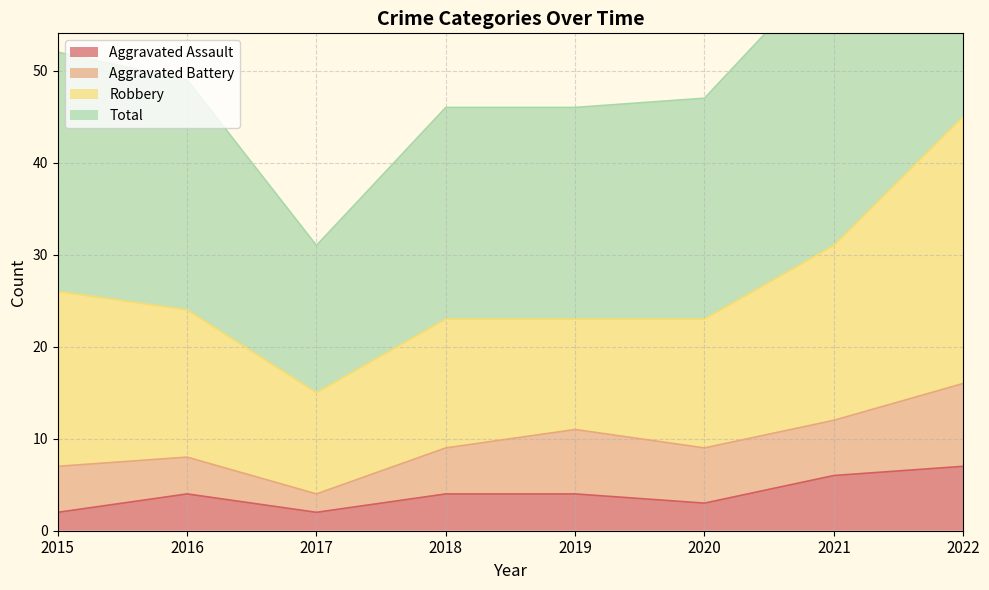

True or false: Aggravated Assault has a value of 0 at 2015.

False